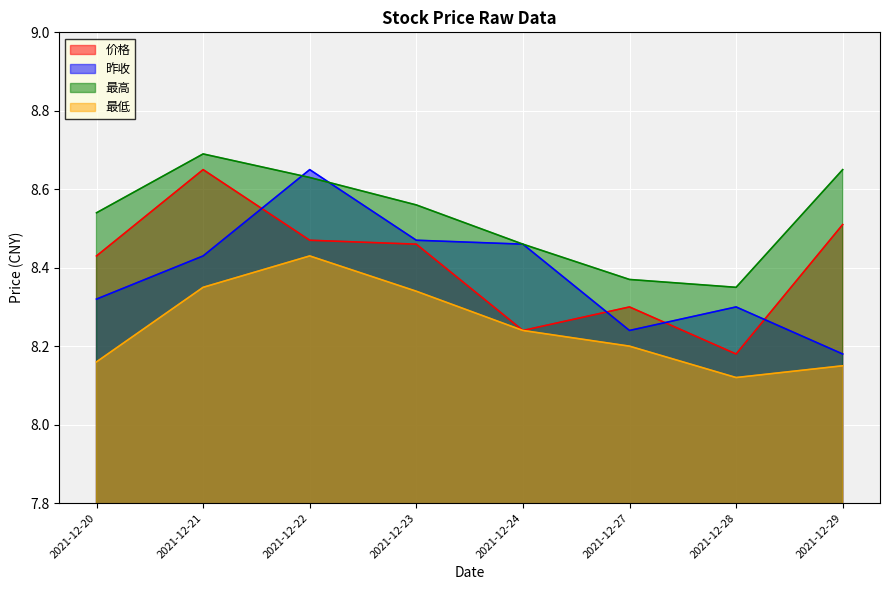

At which category does the chart reach its minimum across all series?

2021-12-28